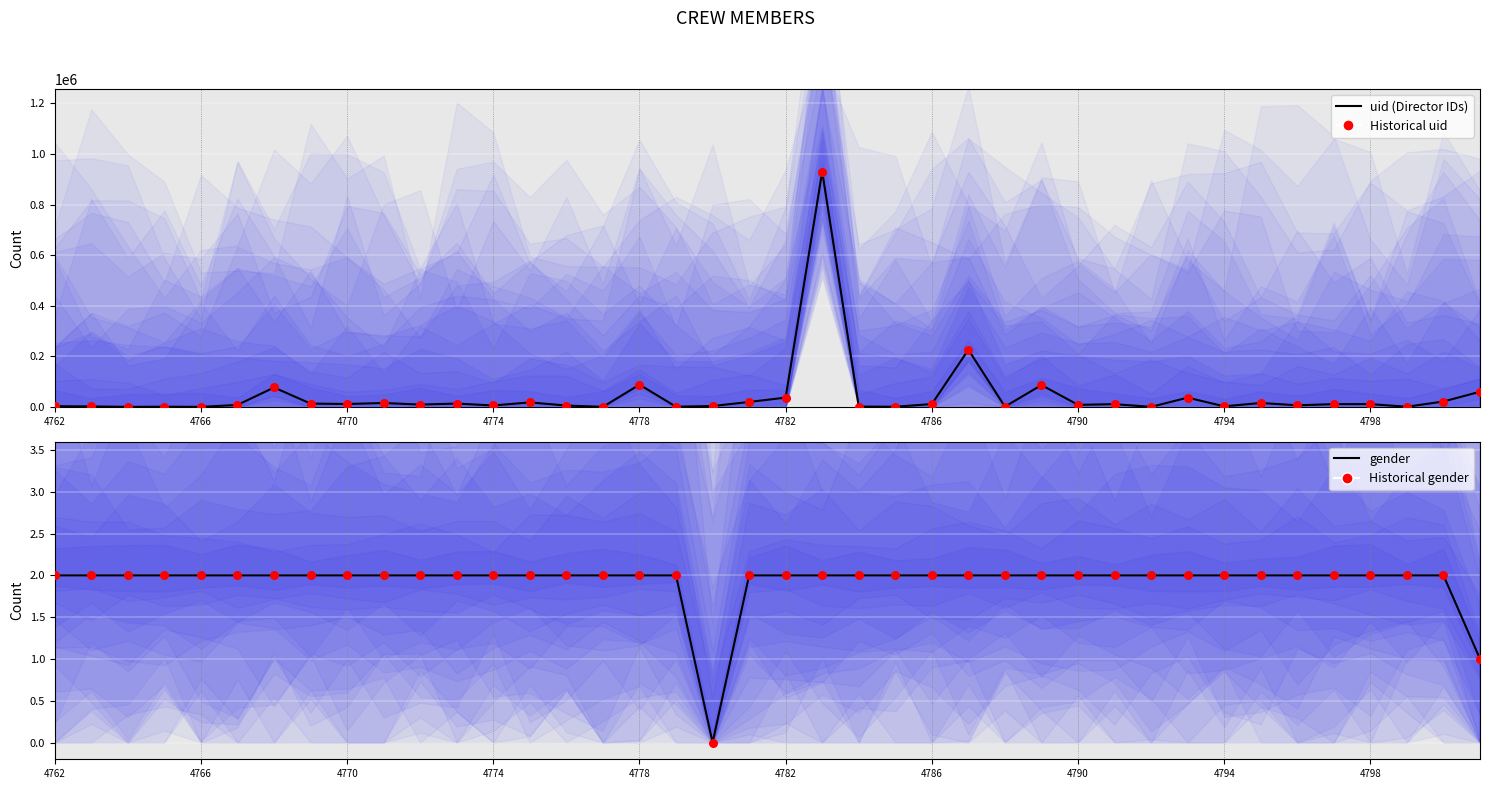

At how many categories does at least one series exceed 598695?

1